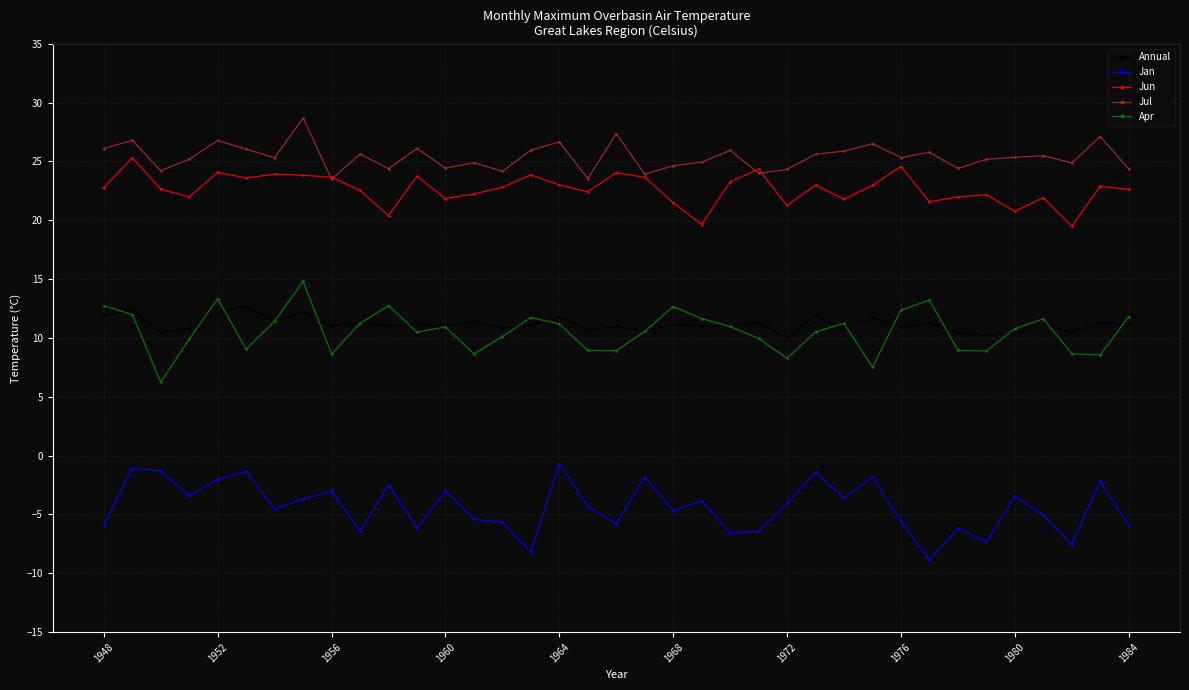

Is this an area chart (filled region under the line)?

No